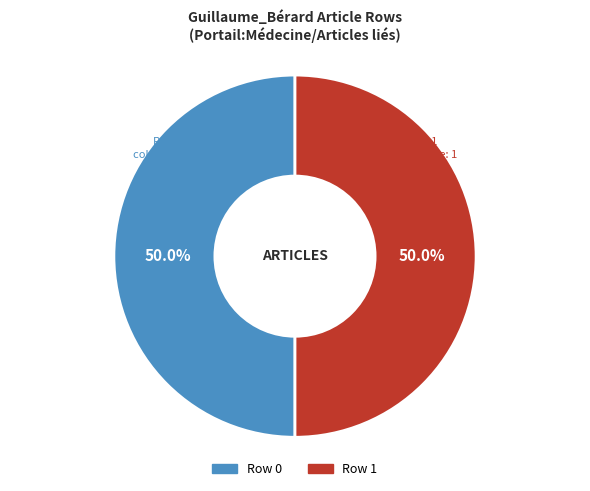

To the nearest percent, what is the average slice percentage?

50%